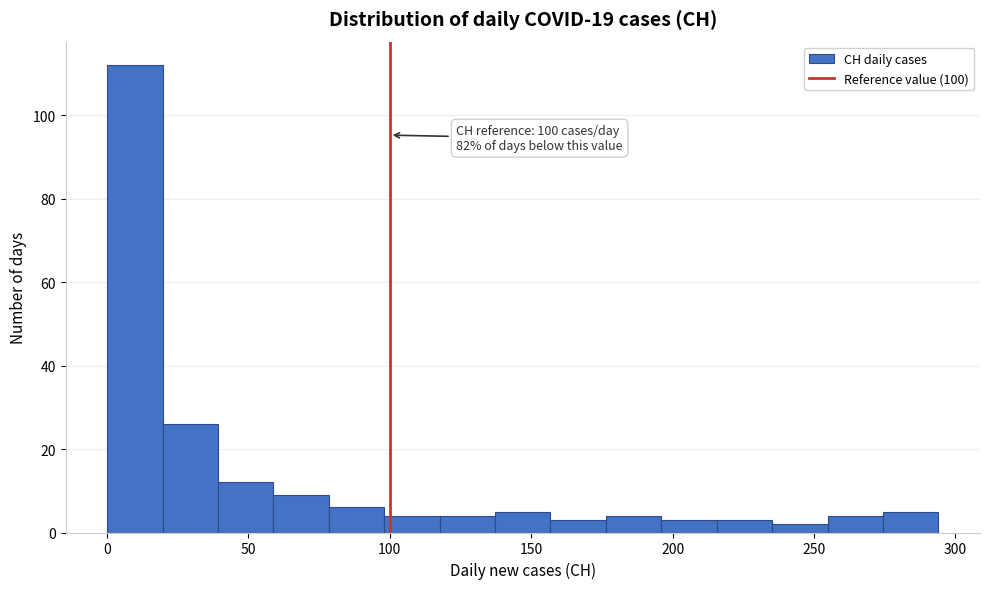

Around what value on the x-axis is the tallest bar? Give the approximate position of its centre, as read against the axis.

10